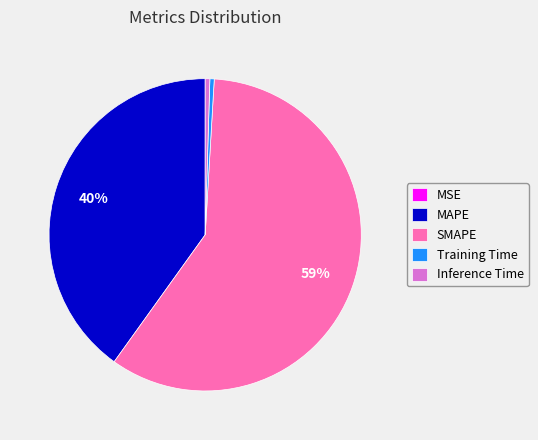

Which slice represents more than half of the pie?

SMAPE